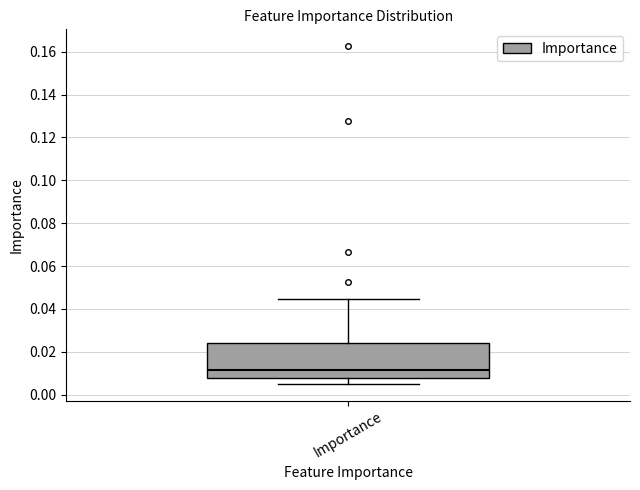

Where does the median line of the box for Importance sit on the y-axis? The values are not printed on the chart, so give them approximately, as read against the axis.

0.012